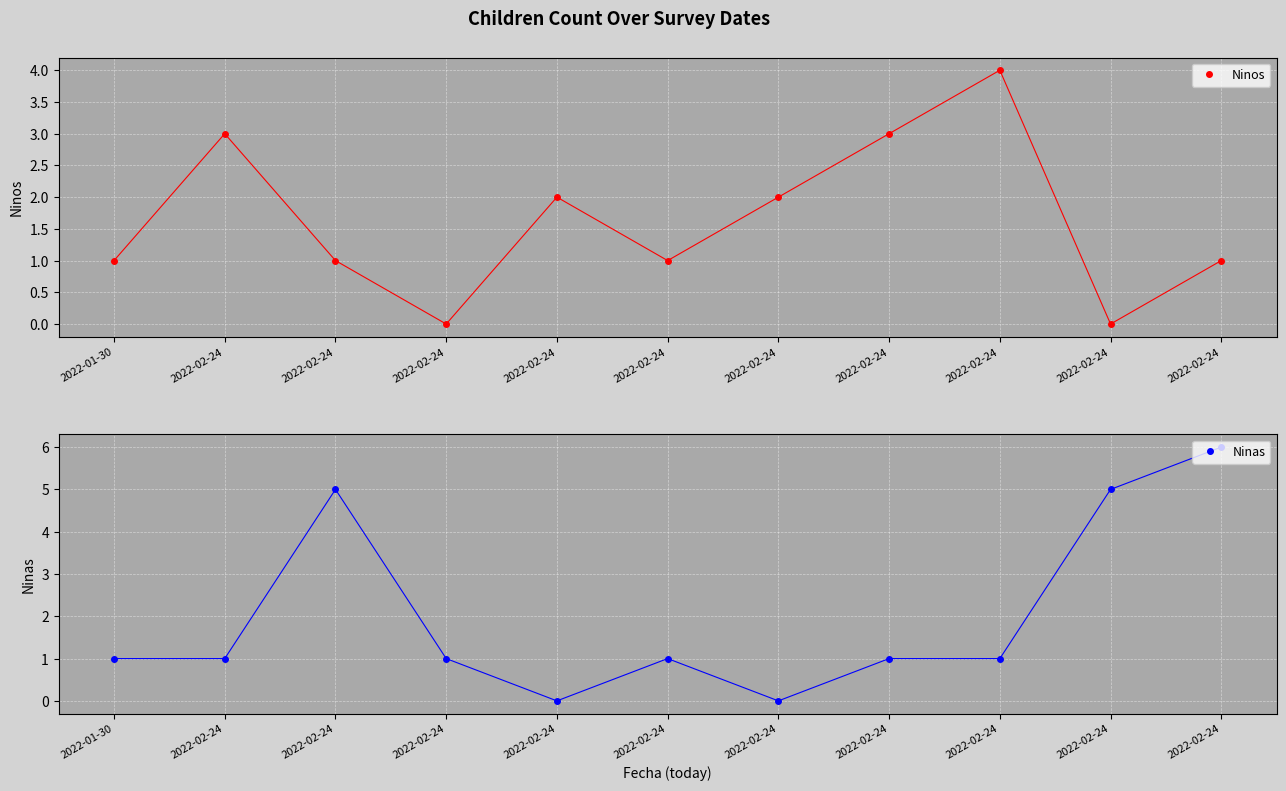

Is this an area chart (filled region under the line)?

No